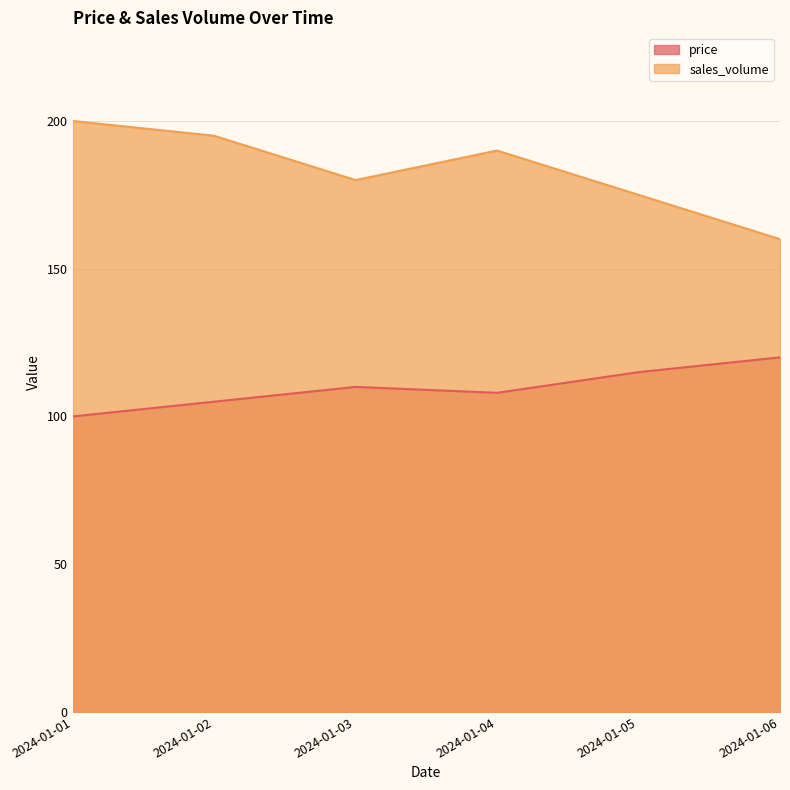

Rank the categories by sales_volume value from highest to lowest.

2024-01-01, 2024-01-02, 2024-01-04, 2024-01-03, 2024-01-05, 2024-01-06